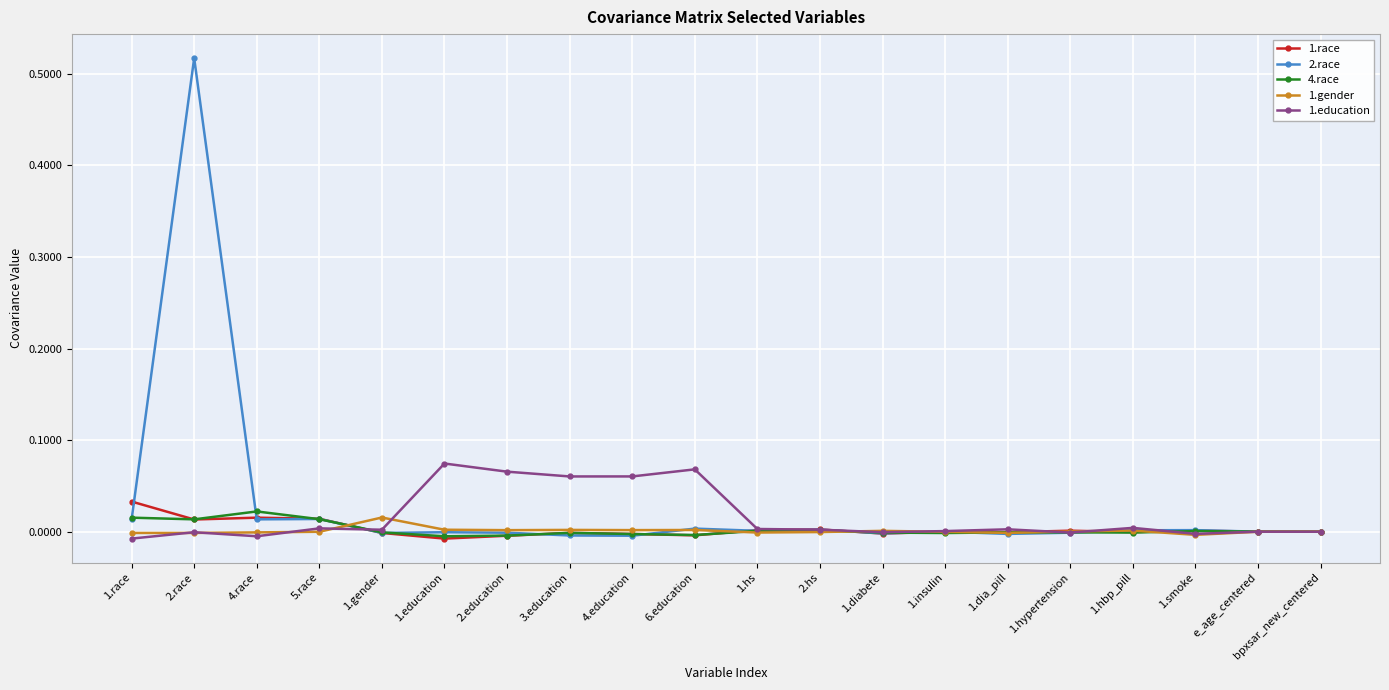

Is it true that 1.gender equals -0.0 at 2.race?

True